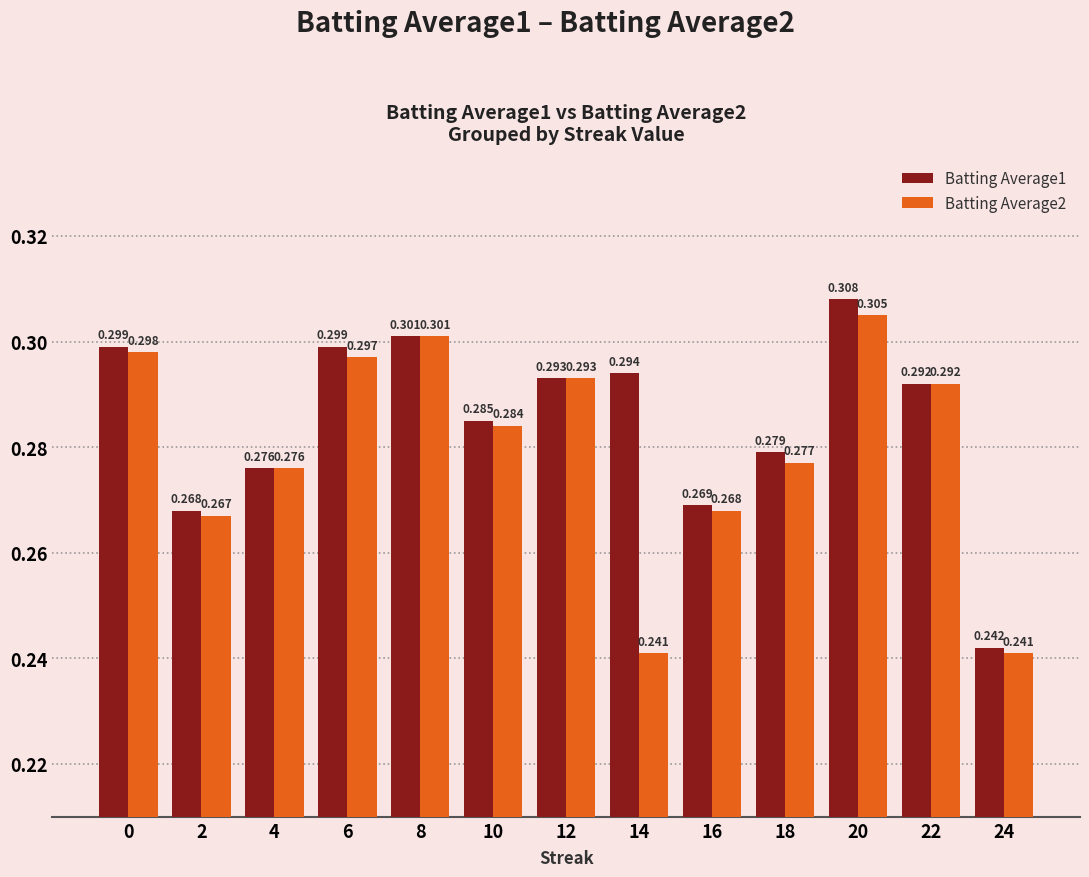

How many Batting Average1 values are between 0 and 1?

13